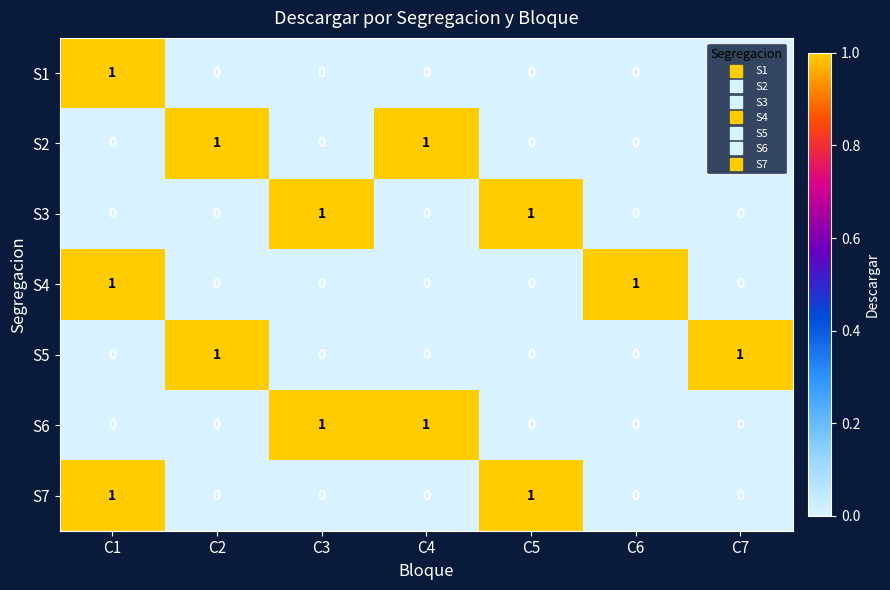

True or false: S2 has a value of 0 at C3.

True